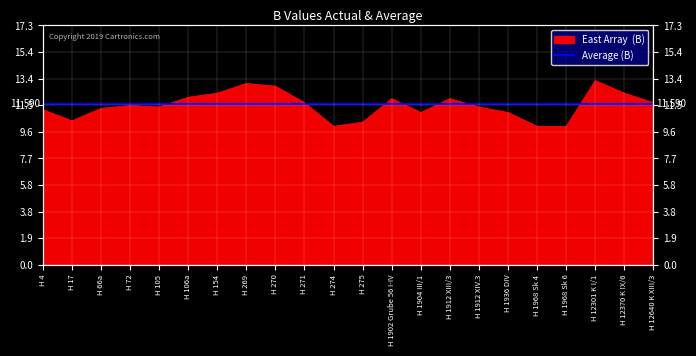

What is the smallest value displayed?

10.0